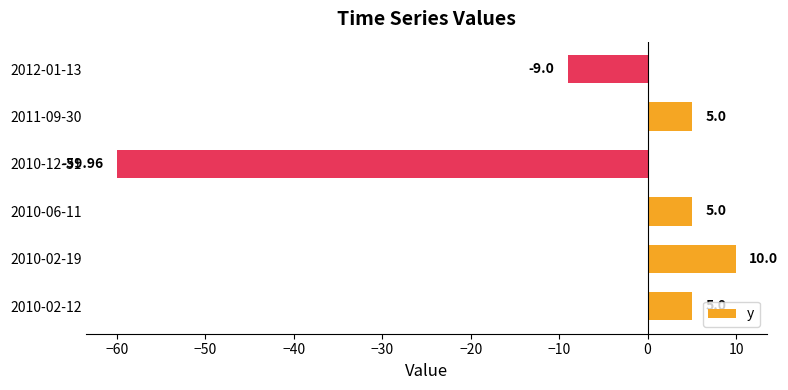

How many positive values are there?

4